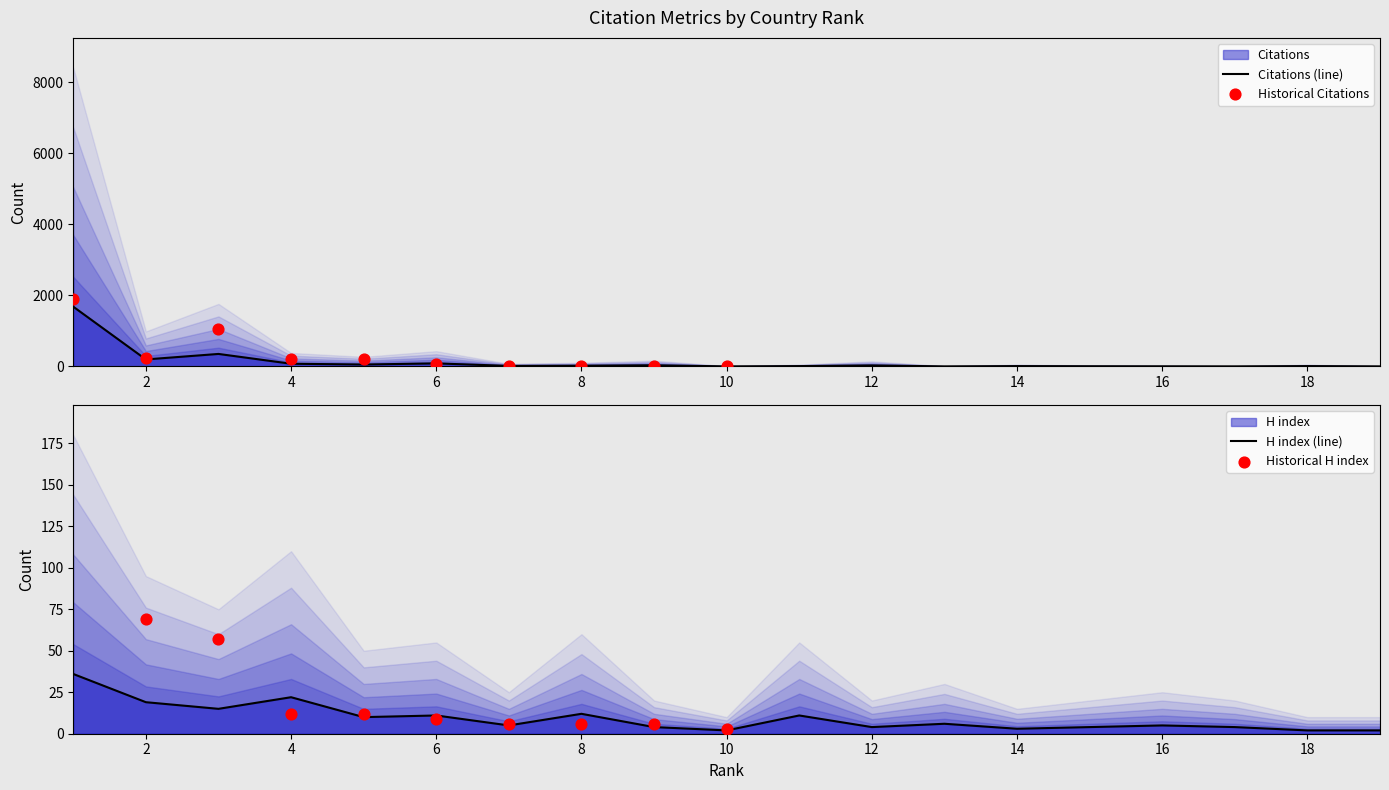

What is the total value across all series at 9?

56.5